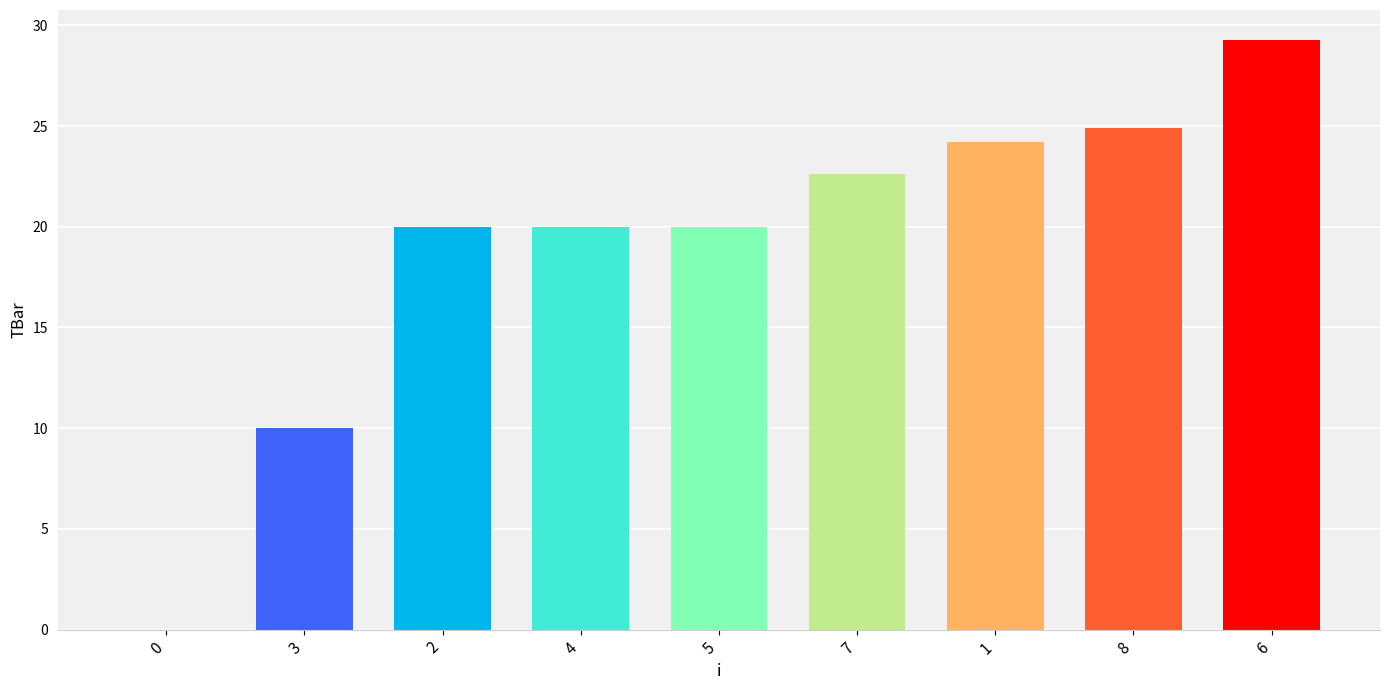

Which label corresponds to the largest value in the chart?

6